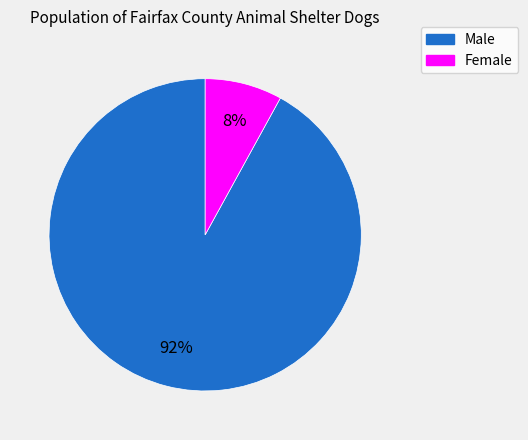

Do Female and Male together represent more than half of the pie?

Yes